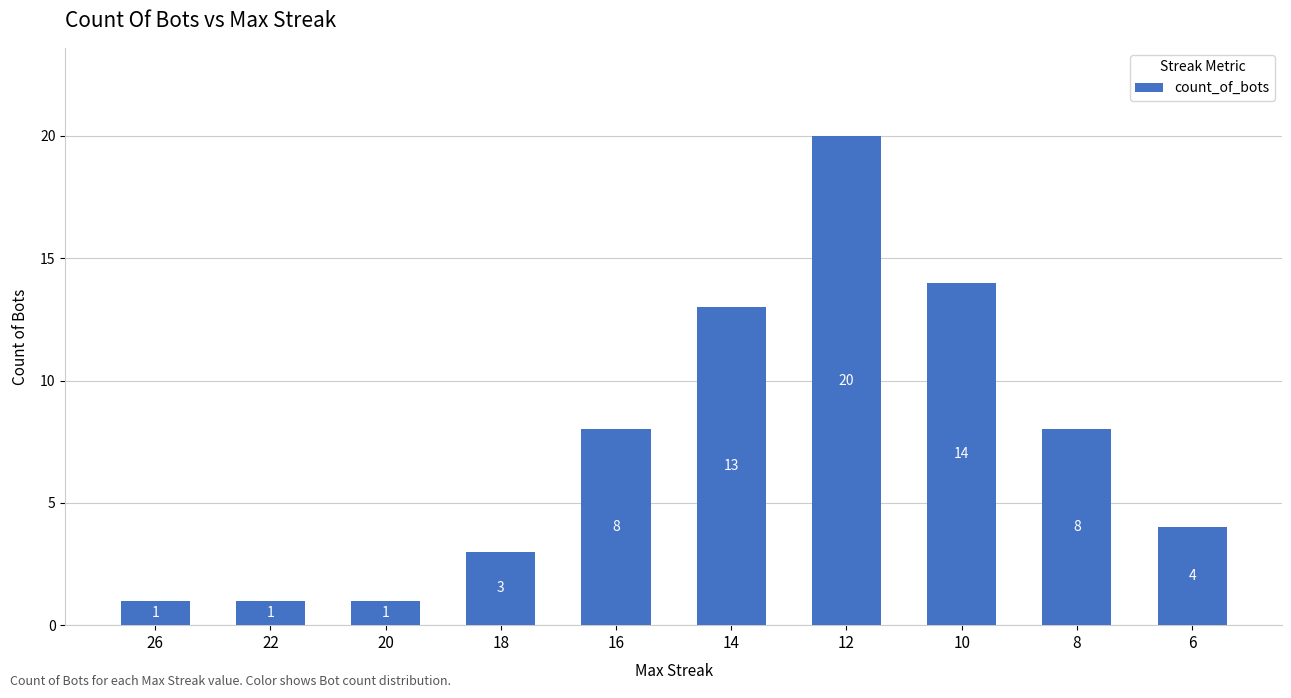

True or false: the data shows 1 at 20.

True